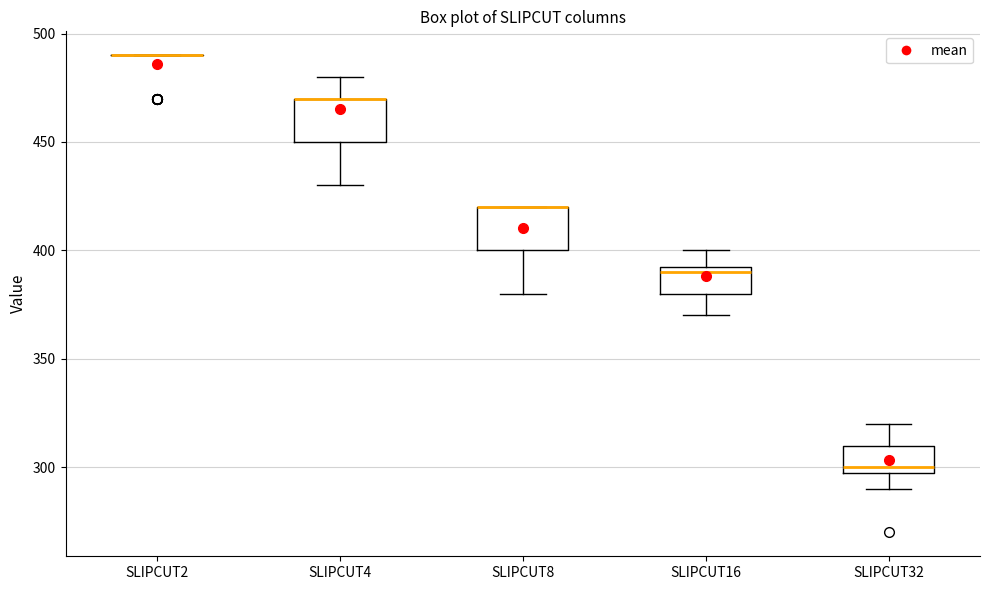

Reading left to right, read every box against the y-axis: the position of its median line, the range the box covers, and the ends of its whiskers. The values are not printed on the chart, so give them approximately, as read against the axis.

SLIPCUT2: box collapsed to a line at 490, whiskers 490 to 490
SLIPCUT4: median 470 (drawn on the box's upper edge), box 450 to 470, whiskers 430 to 480
SLIPCUT8: median 420 (drawn on the box's upper edge), box 400 to 420, whiskers 380 to 420
SLIPCUT16: median 390, box 380 to 395, whiskers 370 to 400
SLIPCUT32: median 300 (just above the box's lower edge), box 300 to 310, whiskers 290 to 320